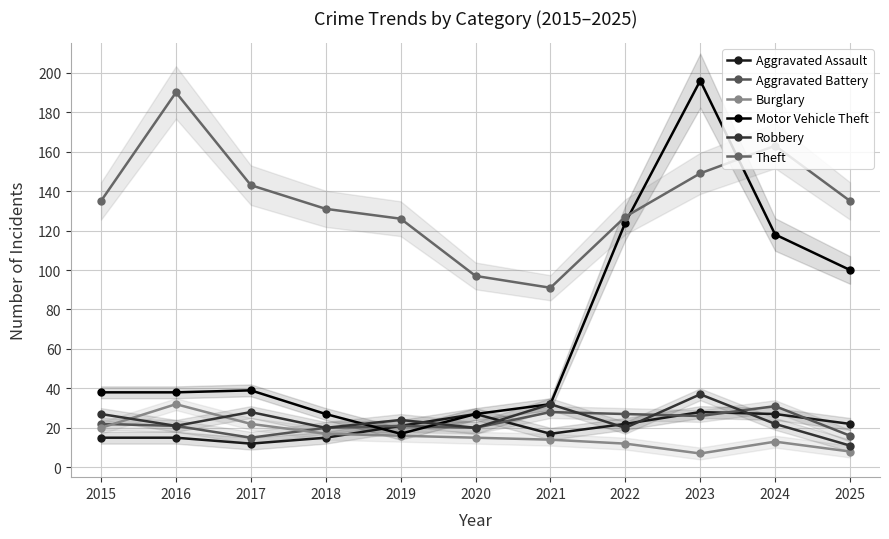

Rank the series by their maximum value, from highest to lowest.

Motor Vehicle Theft, Theft, Robbery, Burglary, Aggravated Battery, Aggravated Assault